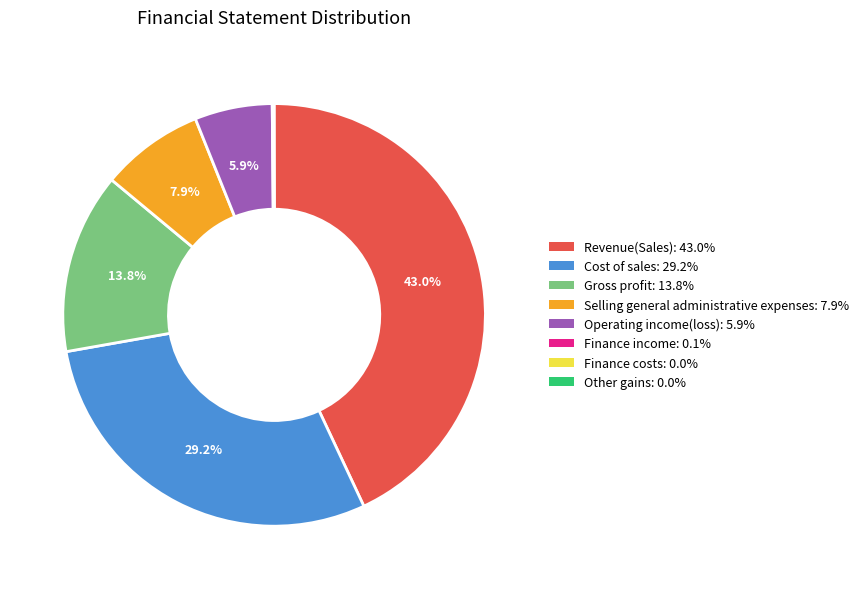

Does Revenue(Sales): 43.0% account for over 50% of the chart?

No